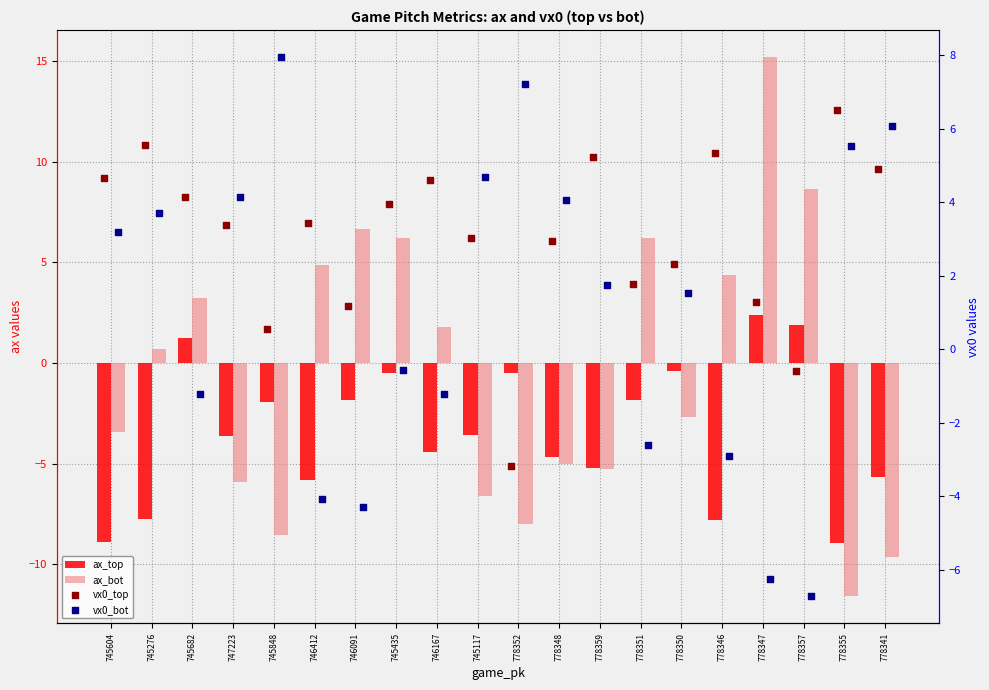

At how many categories does at least one series exceed -6?

20